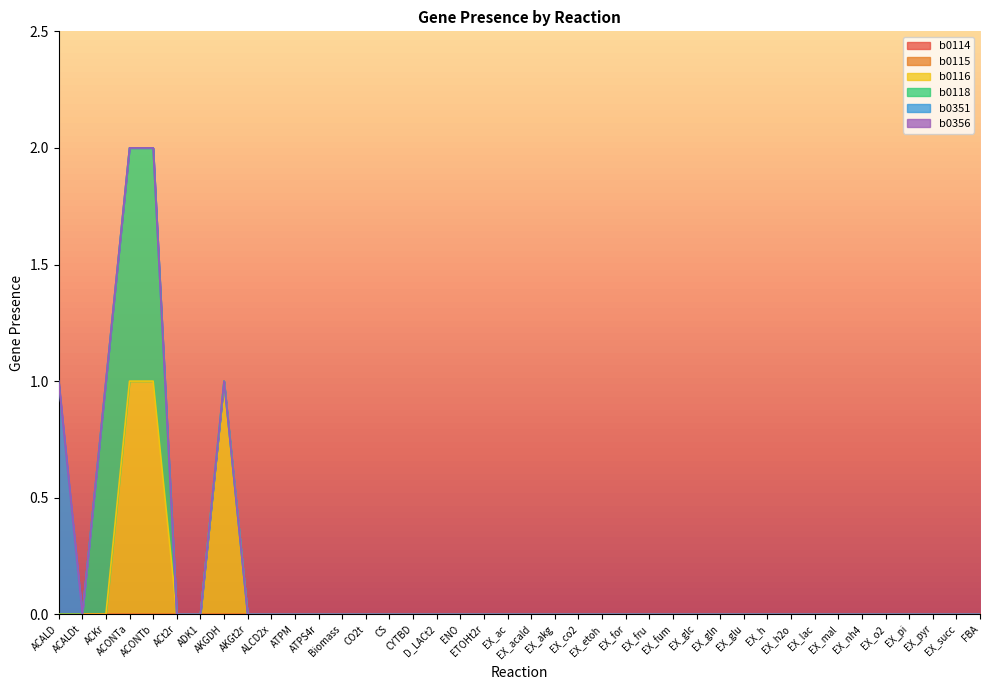

Reading left to right, list all the values displayed in this chart.

b0114: ACALD=0	ACALDt=0	ACKr=0	ACONTa=0	ACONTb=0	ACt2r=0	ADK1=0	AKGDH=0	AKGt2r=0	ALCD2x=0	ATPM=0	ATPS4r=0	Biomass=0	CO2t=0	CS=0	CYTBD=0	D_LACt2=0	ENO=0	ETOHt2r=0	EX_ac=0	EX_acald=0	EX_akg=0	EX_co2=0	EX_etoh=0	EX_for=0	EX_fru=0	EX_fum=0	EX_glc=0	EX_gln=0	EX_glu=0	EX_h=0	EX_h2o=0	EX_lac=0	EX_mal=0	EX_nh4=0	EX_o2=0	EX_pi=0	EX_pyr=0	EX_succ=0	FBA=0
b0115: ACALD=0	ACALDt=0	ACKr=0	ACONTa=0	ACONTb=0	ACt2r=0	ADK1=0	AKGDH=0	AKGt2r=0	ALCD2x=0	ATPM=0	ATPS4r=0	Biomass=0	CO2t=0	CS=0	CYTBD=0	D_LACt2=0	ENO=0	ETOHt2r=0	EX_ac=0	EX_acald=0	EX_akg=0	EX_co2=0	EX_etoh=0	EX_for=0	EX_fru=0	EX_fum=0	EX_glc=0	EX_gln=0	EX_glu=0	EX_h=0	EX_h2o=0	EX_lac=0	EX_mal=0	EX_nh4=0	EX_o2=0	EX_pi=0	EX_pyr=0	EX_succ=0	FBA=0
b0116: ACALD=0	ACALDt=0	ACKr=0	ACONTa=1	ACONTb=1	ACt2r=0	ADK1=0	AKGDH=1	AKGt2r=0	ALCD2x=0	ATPM=0	ATPS4r=0	Biomass=0	CO2t=0	CS=0	CYTBD=0	D_LACt2=0	ENO=0	ETOHt2r=0	EX_ac=0	EX_acald=0	EX_akg=0	EX_co2=0	EX_etoh=0	EX_for=0	EX_fru=0	EX_fum=0	EX_glc=0	EX_gln=0	EX_glu=0	EX_h=0	EX_h2o=0	EX_lac=0	EX_mal=0	EX_nh4=0	EX_o2=0	EX_pi=0	EX_pyr=0	EX_succ=0	FBA=0
b0118: ACALD=0	ACALDt=0	ACKr=1	ACONTa=1	ACONTb=1	ACt2r=0	ADK1=0	AKGDH=0	AKGt2r=0	ALCD2x=0	ATPM=0	ATPS4r=0	Biomass=0	CO2t=0	CS=0	CYTBD=0	D_LACt2=0	ENO=0	ETOHt2r=0	EX_ac=0	EX_acald=0	EX_akg=0	EX_co2=0	EX_etoh=0	EX_for=0	EX_fru=0	EX_fum=0	EX_glc=0	EX_gln=0	EX_glu=0	EX_h=0	EX_h2o=0	EX_lac=0	EX_mal=0	EX_nh4=0	EX_o2=0	EX_pi=0	EX_pyr=0	EX_succ=0	FBA=0
b0351: ACALD=1	ACALDt=0	ACKr=0	ACONTa=0	ACONTb=0	ACt2r=0	ADK1=0	AKGDH=0	AKGt2r=0	ALCD2x=0	ATPM=0	ATPS4r=0	Biomass=0	CO2t=0	CS=0	CYTBD=0	D_LACt2=0	ENO=0	ETOHt2r=0	EX_ac=0	EX_acald=0	EX_akg=0	EX_co2=0	EX_etoh=0	EX_for=0	EX_fru=0	EX_fum=0	EX_glc=0	EX_gln=0	EX_glu=0	EX_h=0	EX_h2o=0	EX_lac=0	EX_mal=0	EX_nh4=0	EX_o2=0	EX_pi=0	EX_pyr=0	EX_succ=0	FBA=0
b0356: ACALD=0	ACALDt=0	ACKr=0	ACONTa=0	ACONTb=0	ACt2r=0	ADK1=0	AKGDH=0	AKGt2r=0	ALCD2x=0	ATPM=0	ATPS4r=0	Biomass=0	CO2t=0	CS=0	CYTBD=0	D_LACt2=0	ENO=0	ETOHt2r=0	EX_ac=0	EX_acald=0	EX_akg=0	EX_co2=0	EX_etoh=0	EX_for=0	EX_fru=0	EX_fum=0	EX_glc=0	EX_gln=0	EX_glu=0	EX_h=0	EX_h2o=0	EX_lac=0	EX_mal=0	EX_nh4=0	EX_o2=0	EX_pi=0	EX_pyr=0	EX_succ=0	FBA=0